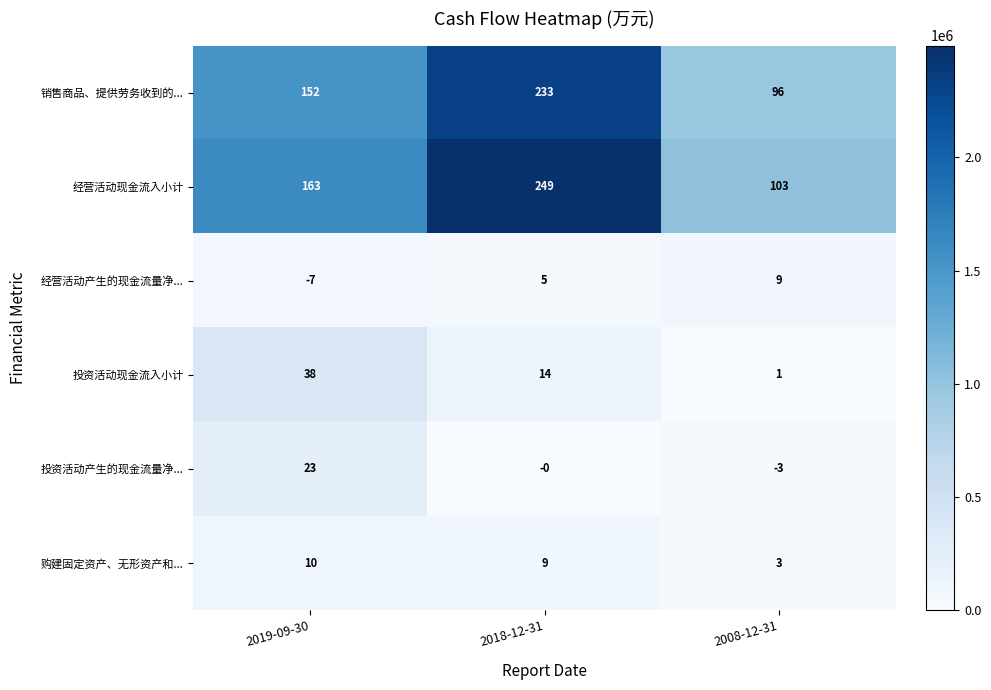

The 经营活动现金流入小计 series shows 103 at 2008-12-31. True or false?

True